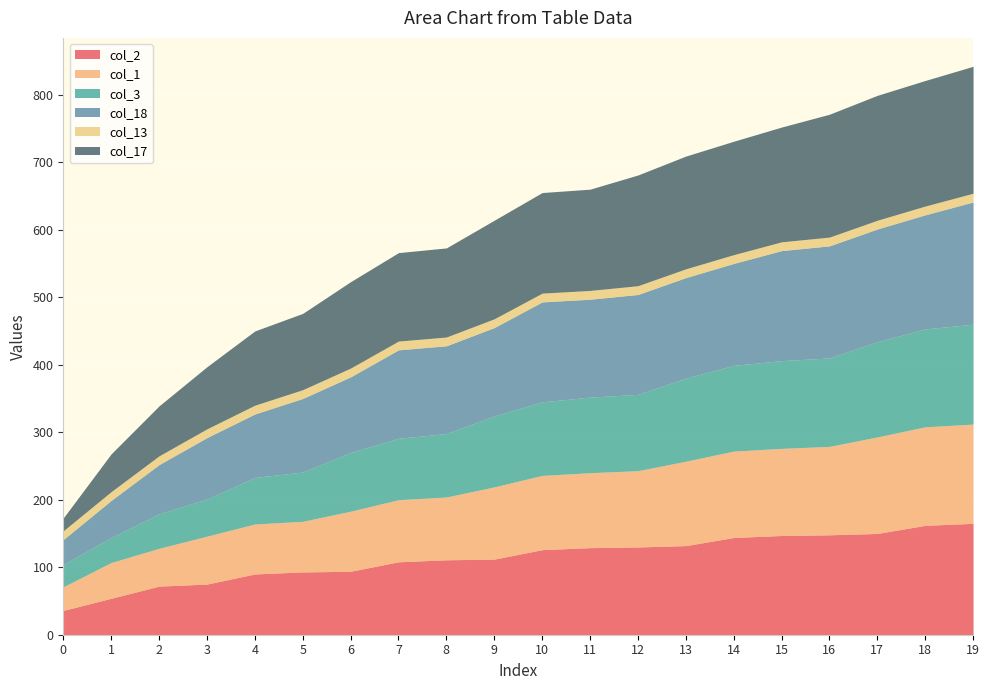

Which label corresponds to the largest value in the chart?

19